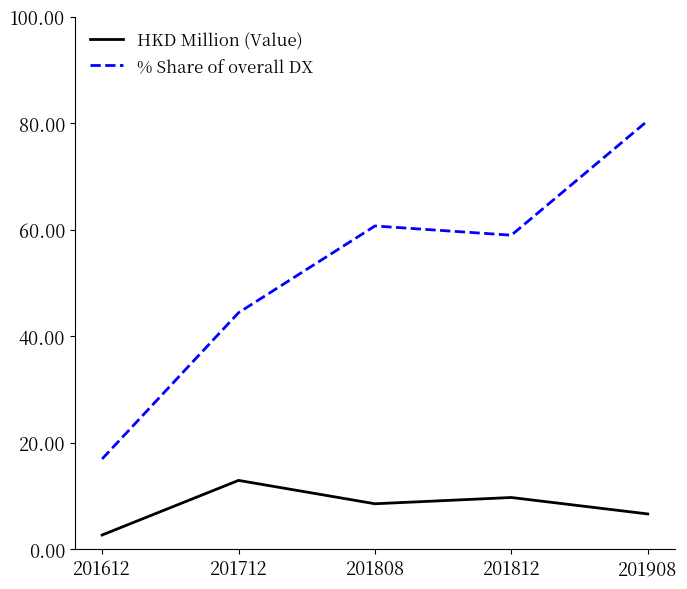

What is the average value of the % Share of overall DX series?

52.3